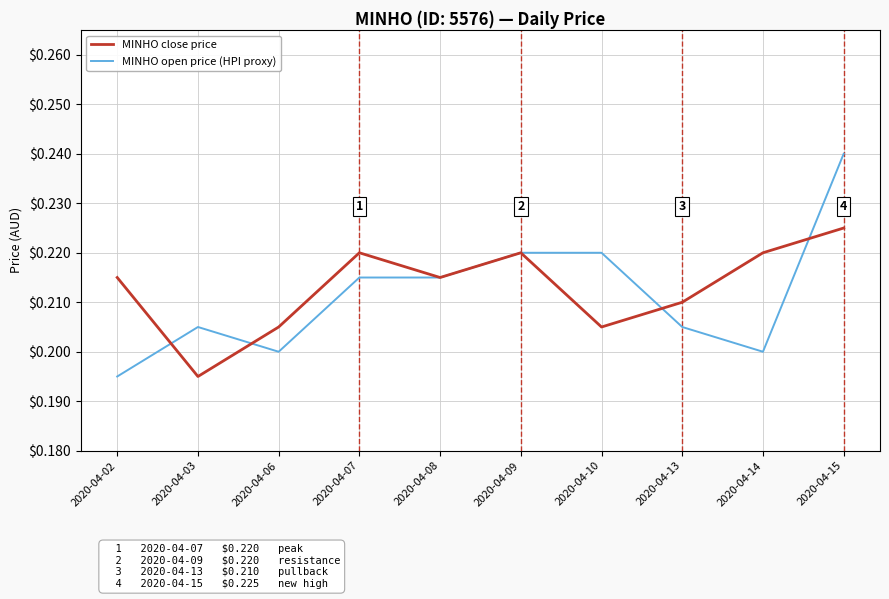

At which label does MINHO close price reach its minimum?

2020-04-03